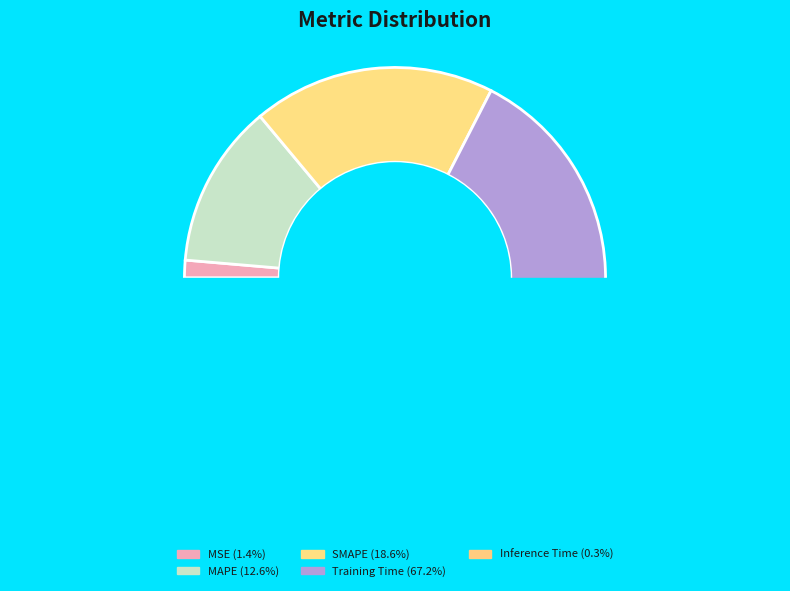

Rank the categories by value from lowest to highest.

Inference Time, MSE, MAPE, SMAPE, Training Time